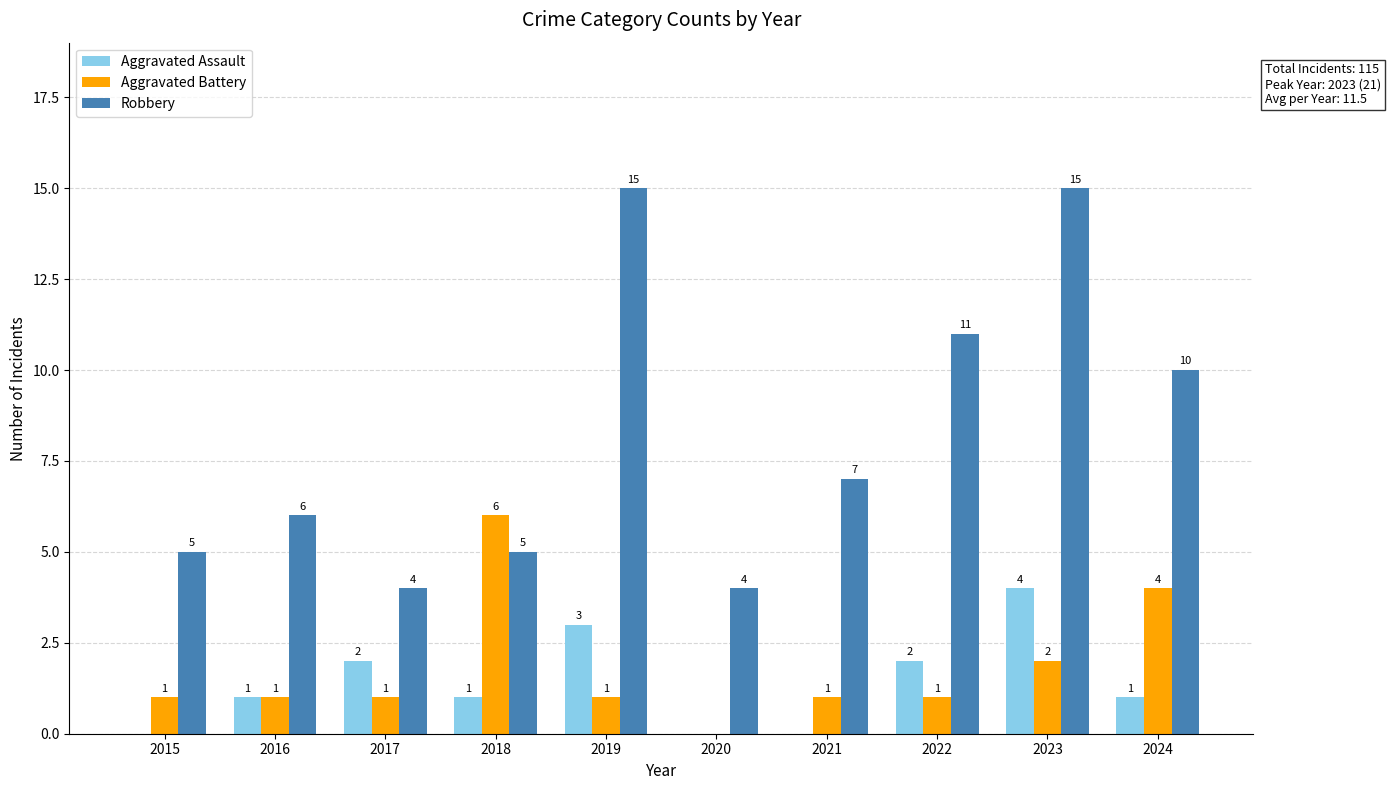

What are all the series names shown in the legend?

Aggravated Assault, Aggravated Battery, Robbery